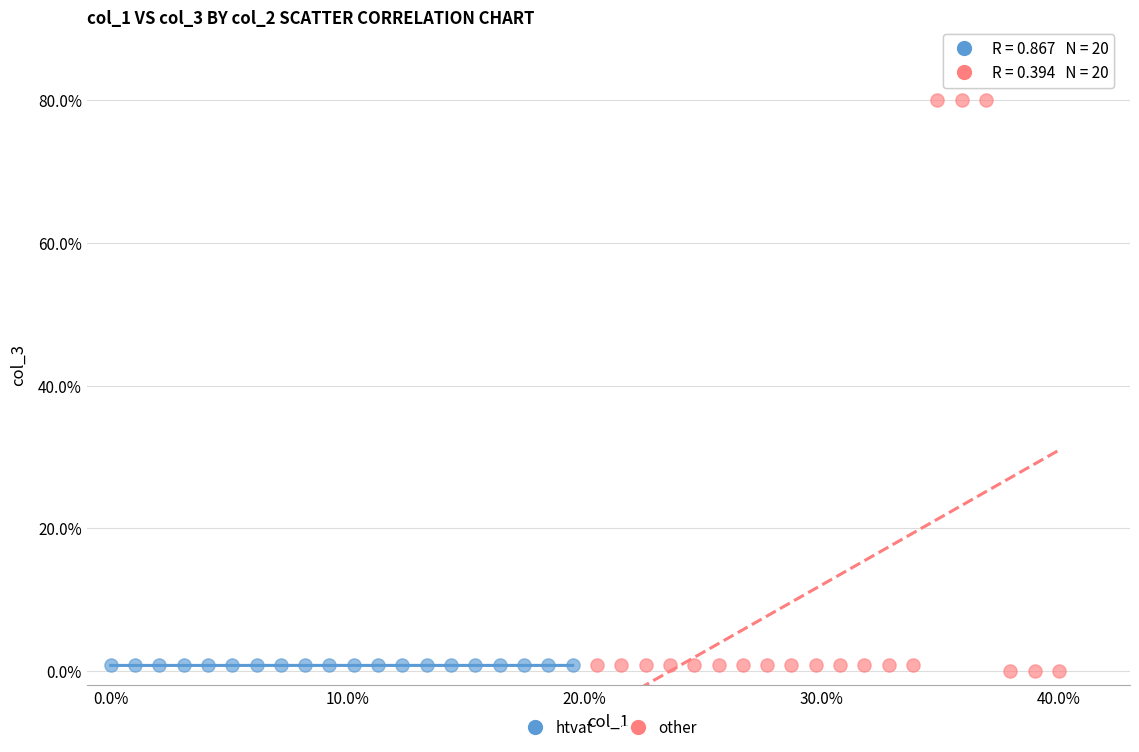

Which series has the widest spread of Y values?

other